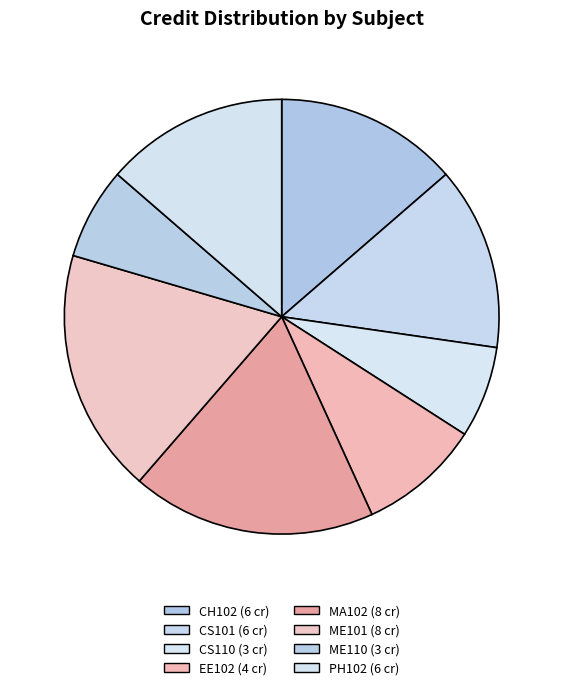

Count the number of slices in the pie.

8